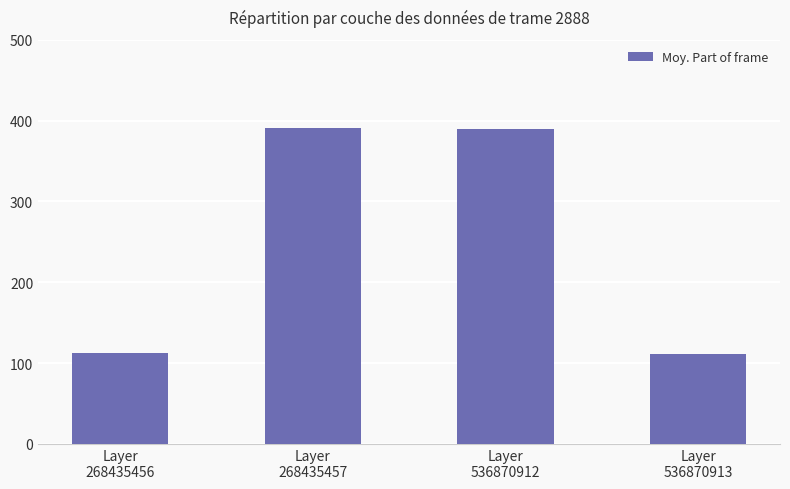

Are the bars horizontal?

No